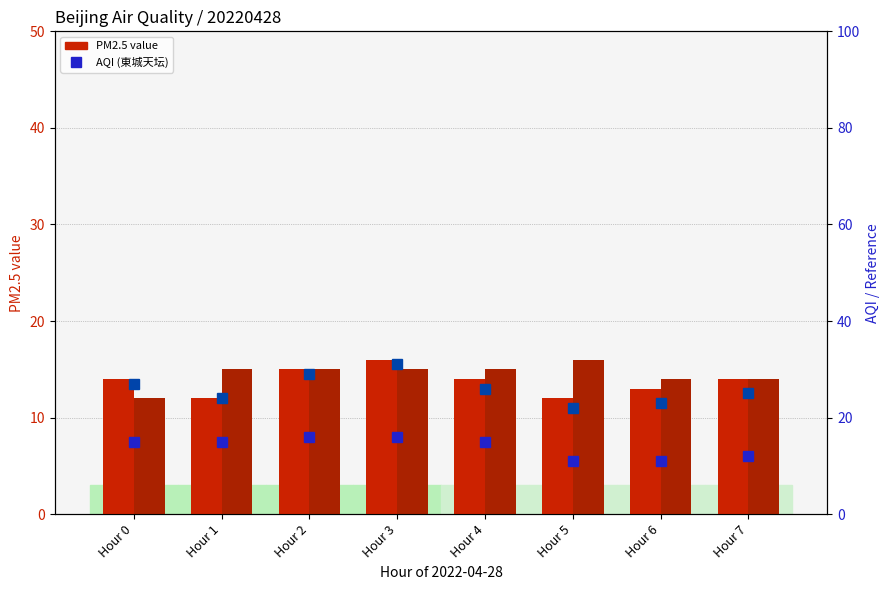

Which series has the largest range (max minus min)?

AQI